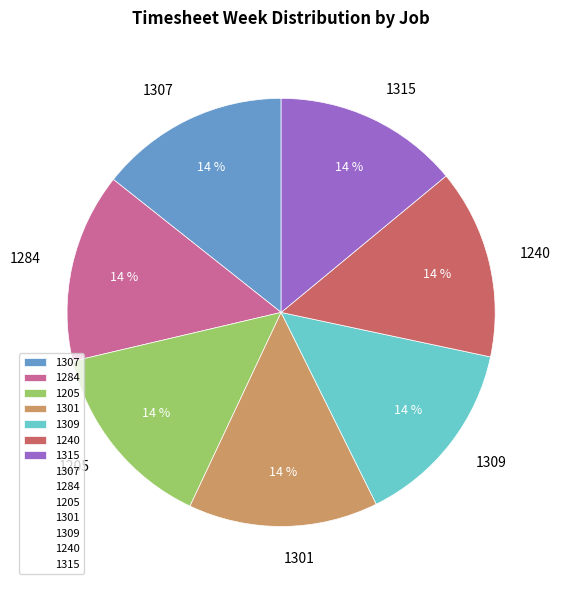

What is the ratio of the value at 1301 to the value at 1309?

1.0